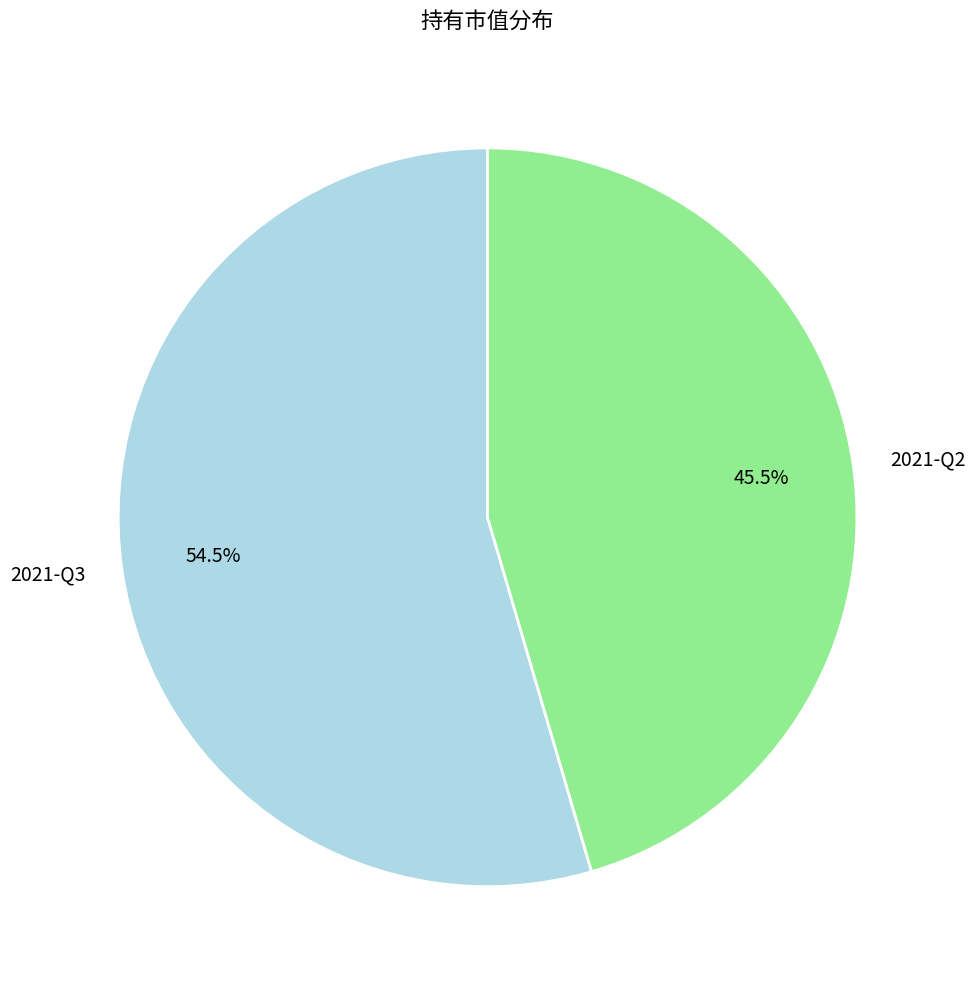

Which has a higher value, 2021-Q2 or 2021-Q3?

2021-Q3